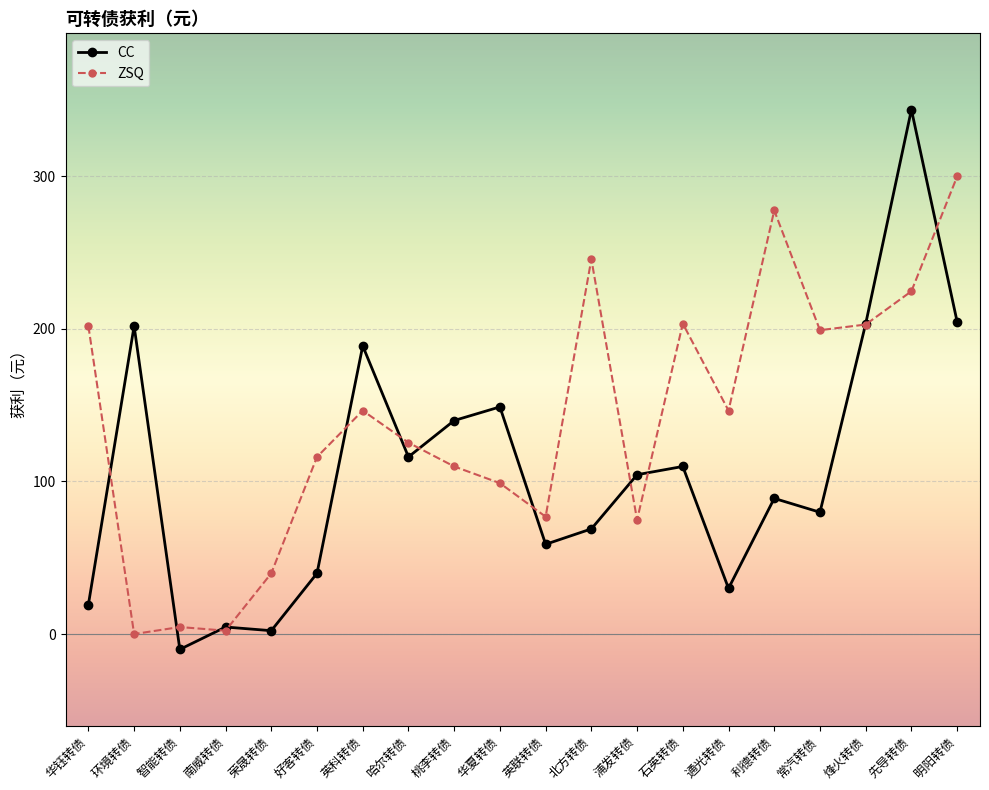

How many distinct data groups are displayed?

2